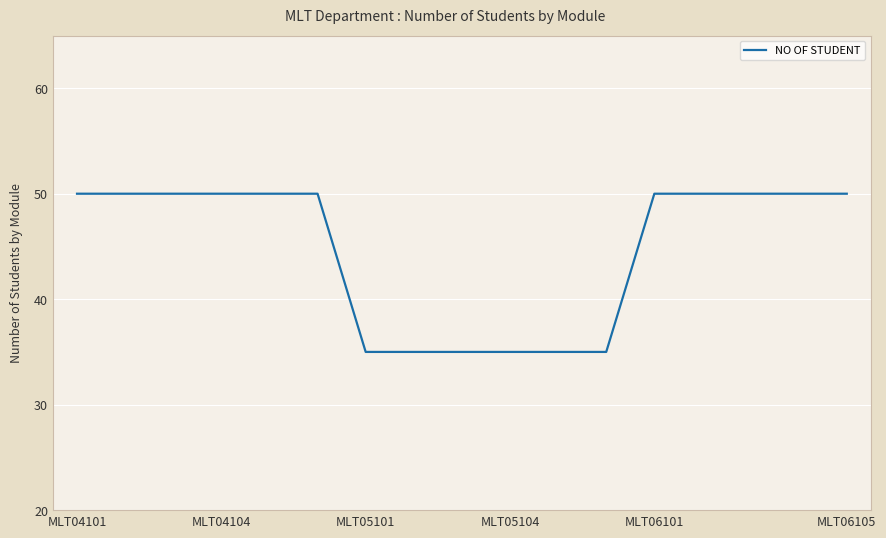

What is the difference between the maximum and minimum values?

15